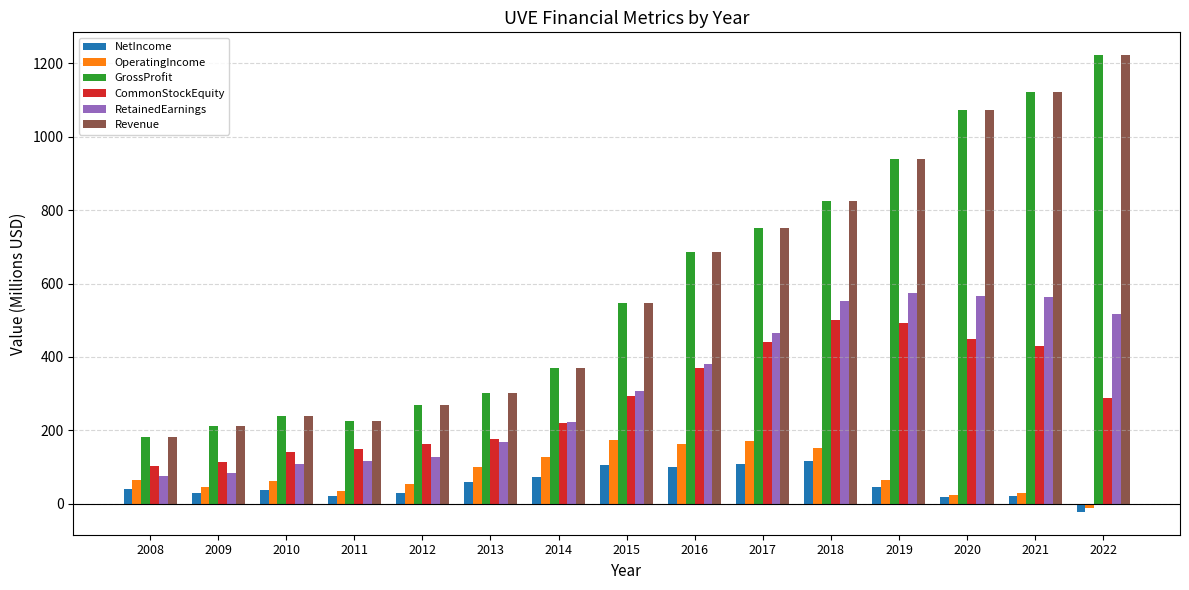

How many data points in CommonStockEquity are less than 287?

7